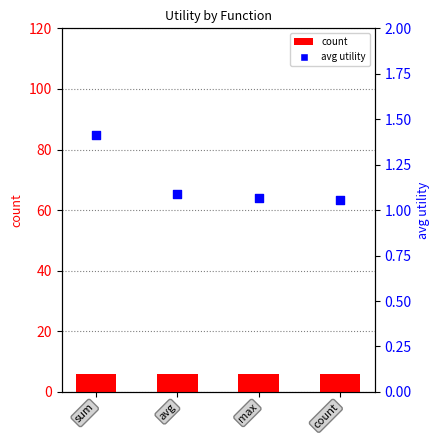

Which series has the largest total across all categories?

count